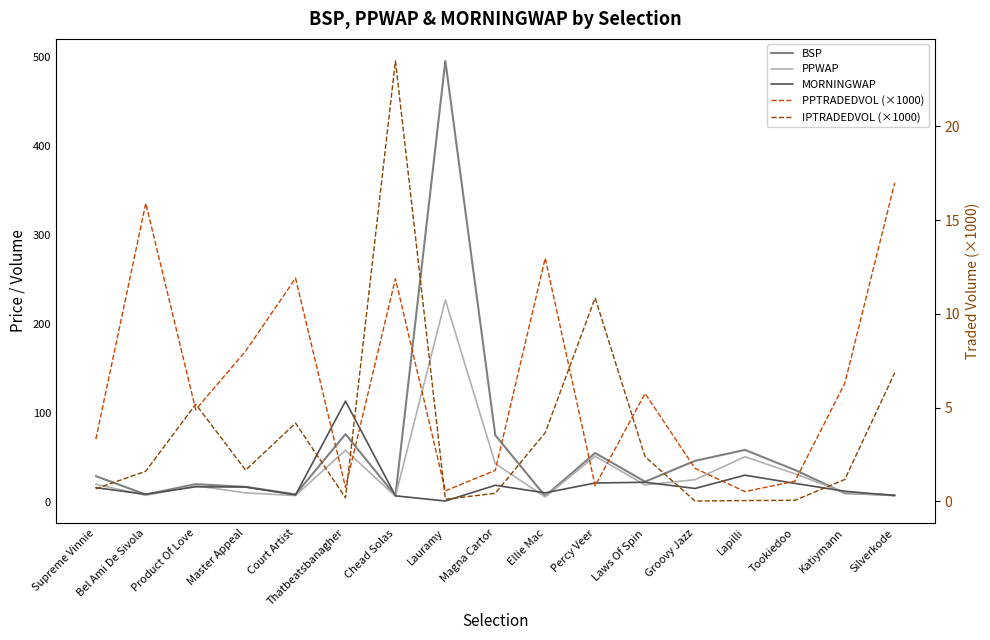

At which category is the sum across all series the highest?

Lauramy